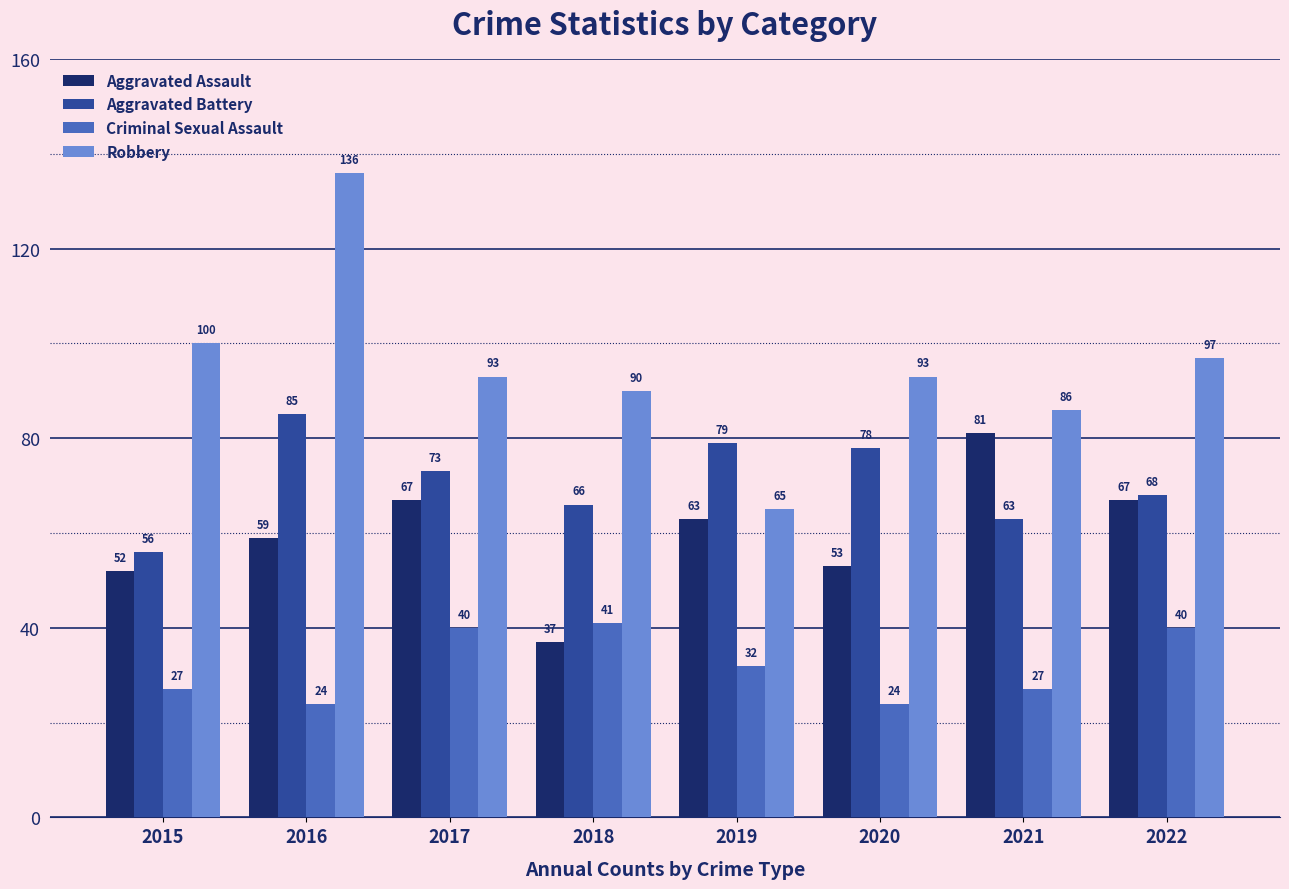

The value of Criminal Sexual Assault at 2017 is 40. True or false?

True